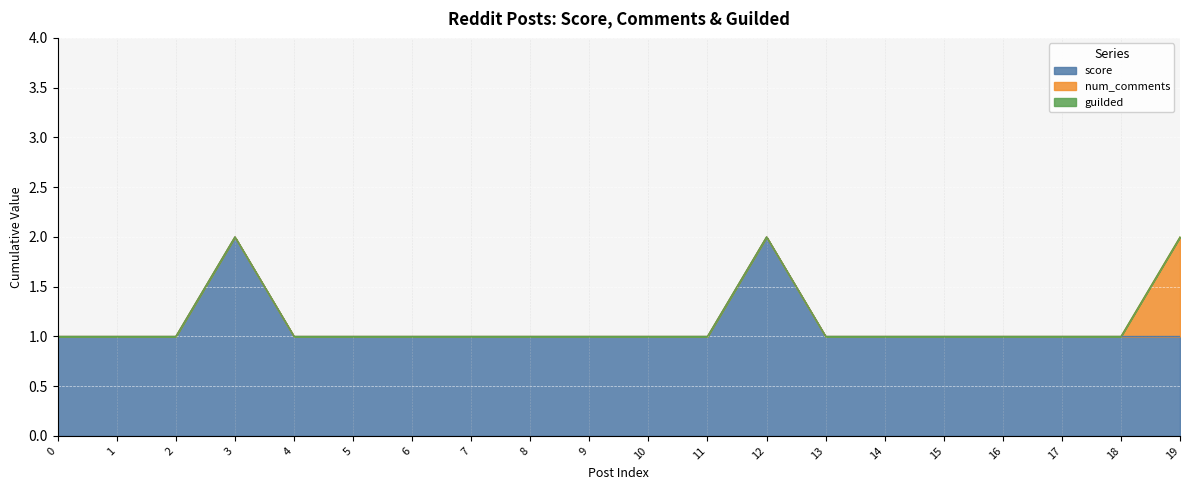

What is the spread (max minus min) of values at 4?

1